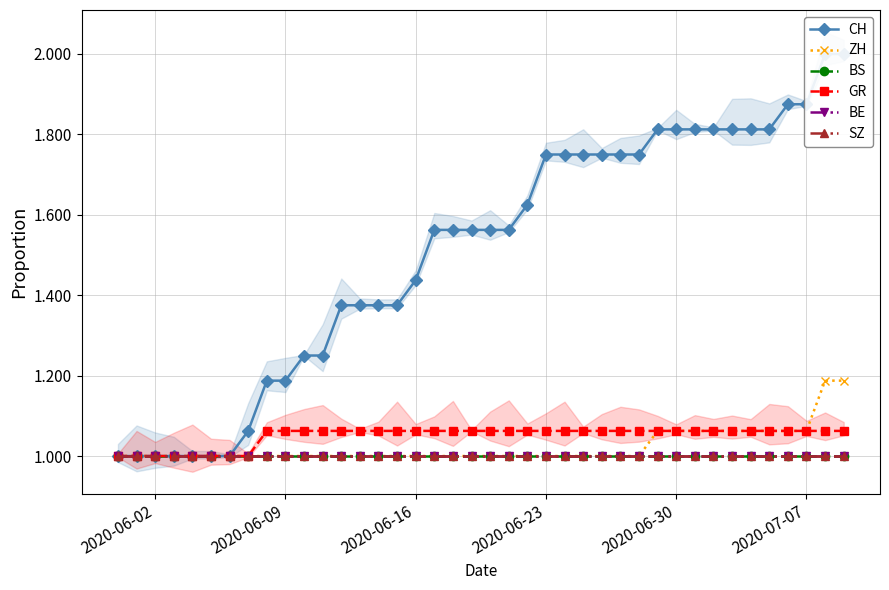

Is this an area chart (filled region under the line)?

No